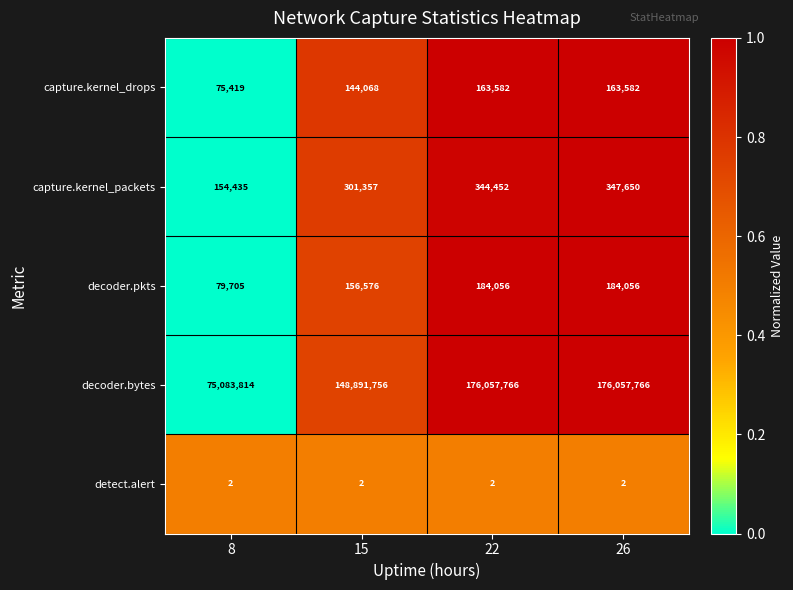

What is the difference between the second highest and minimum values in the capture.kernel_packets series?

190017